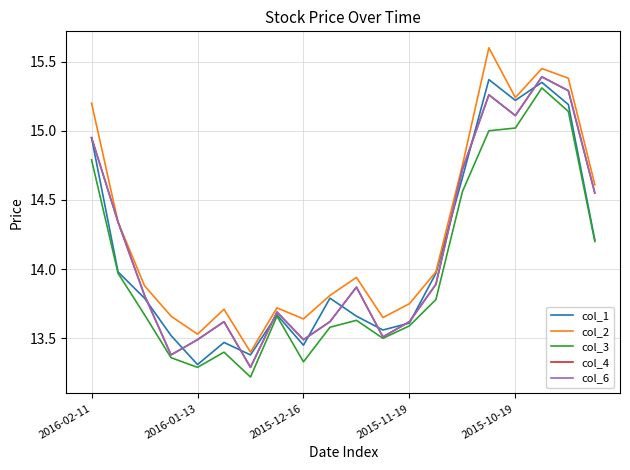

Does the chart have visible grid lines?

Yes